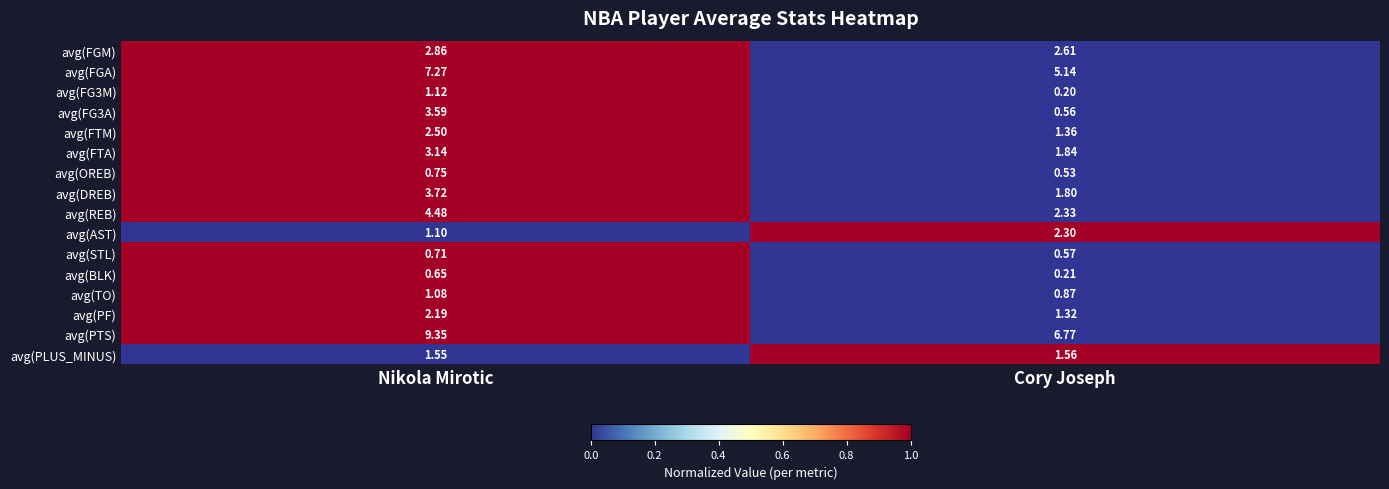

At which label does avg(FG3A) first exceed 3?

Nikola Mirotic